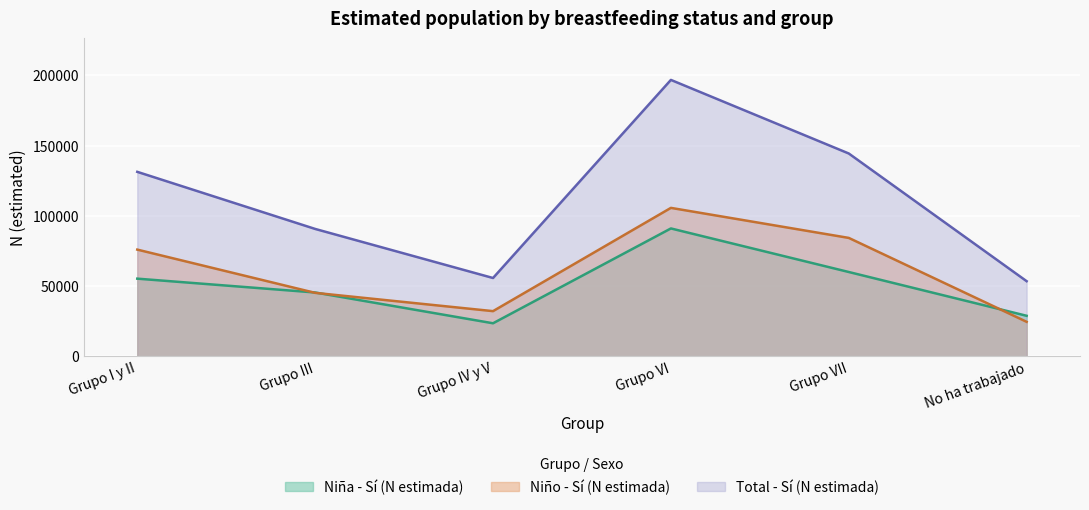

List the series in order of their peak value, lowest first.

Niña - Sí (N estimada), Niño - Sí (N estimada), Total - Sí (N estimada)